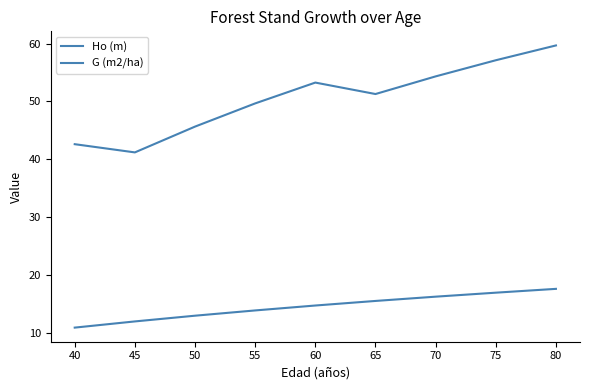

How many lines are shown in the chart?

2